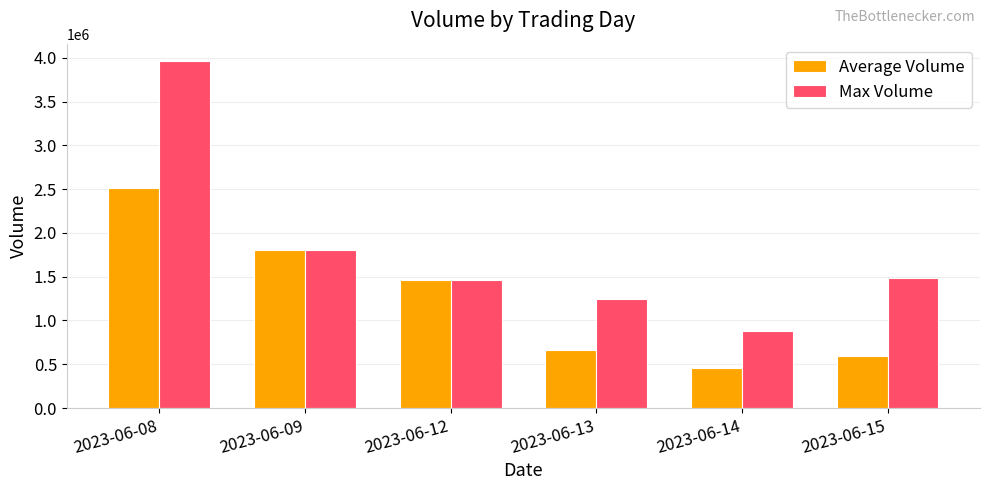

Which series has the largest total across all categories?

Max Volume